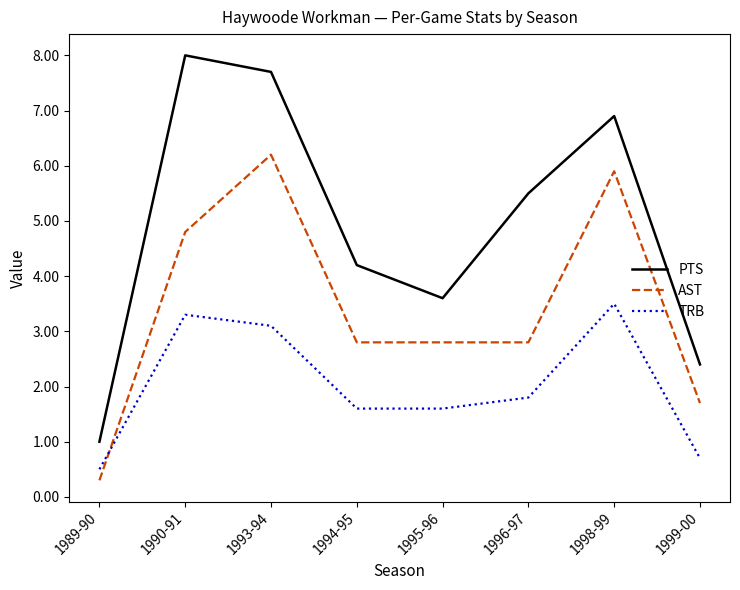

What is the average value of the TRB series?

2.0